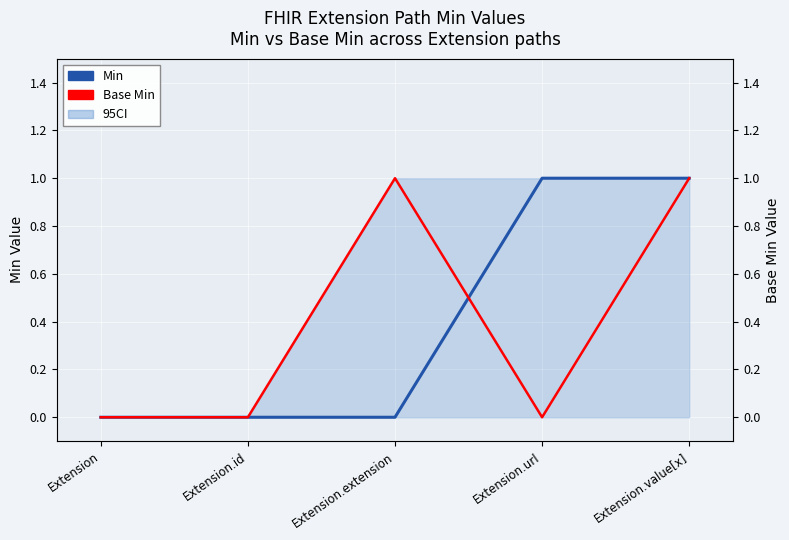

List the labels in order of Base Min value, smallest first.

Extension, Extension.id, Extension.url, Extension.extension, Extension.value[x]